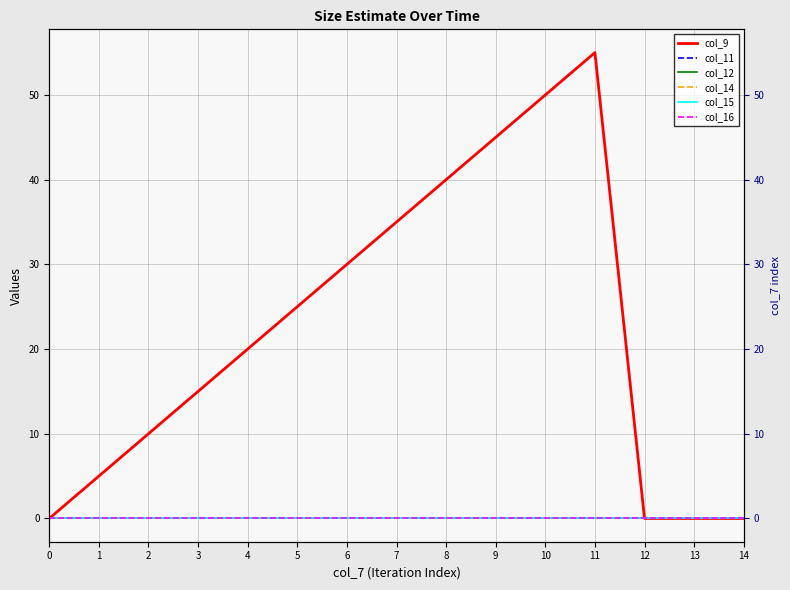

The col_16 series shows 0 at 3. True or false?

True